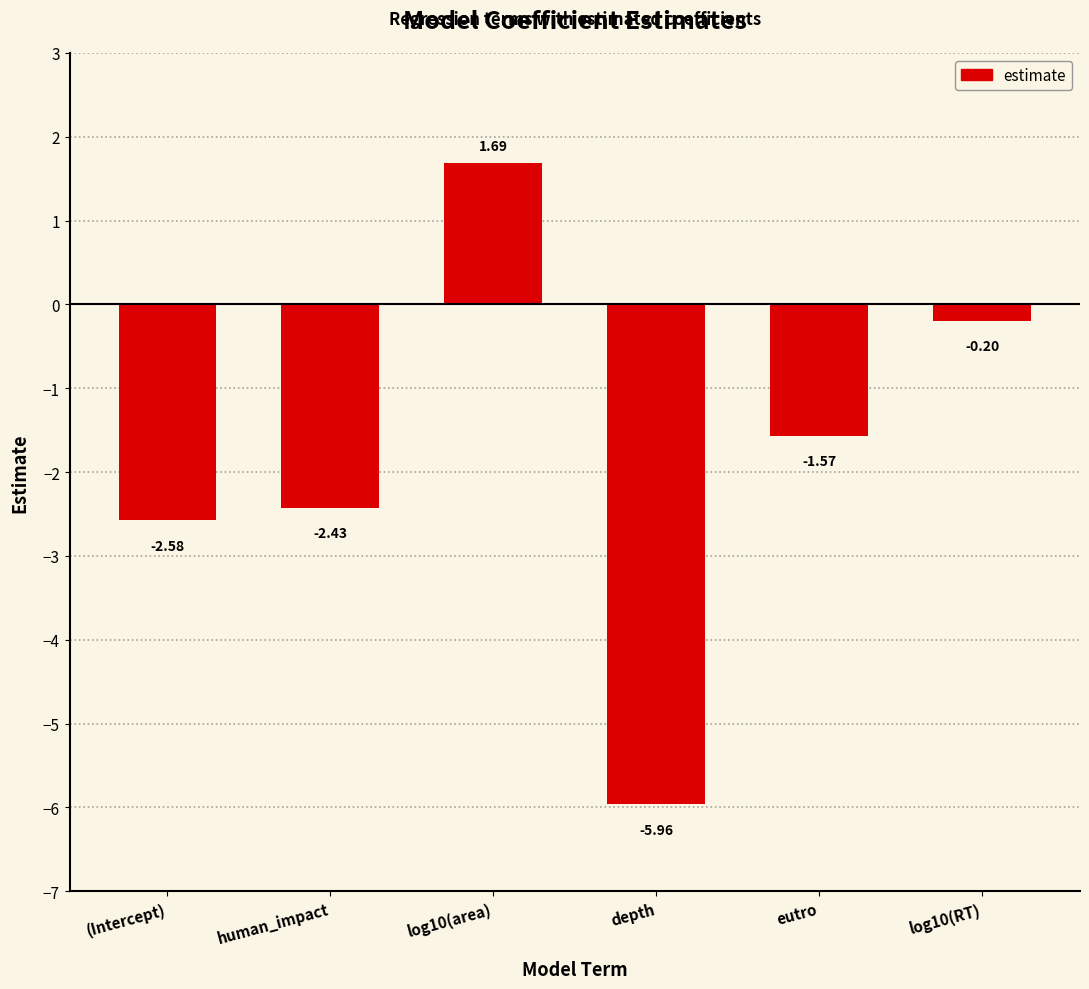

What is the label of the 6th bar from the right?

(Intercept)